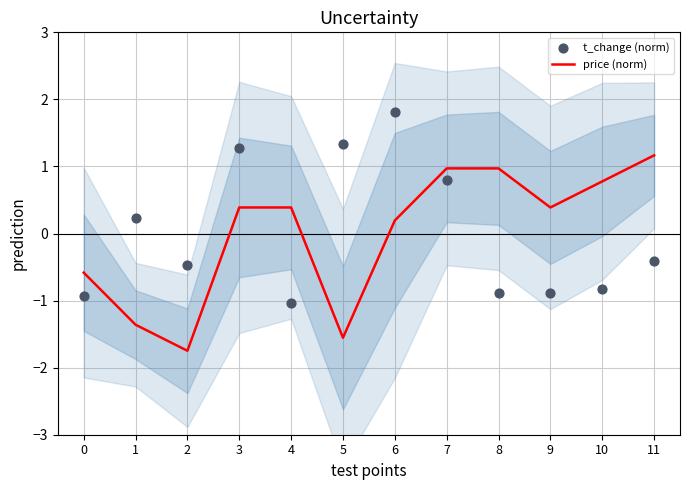

Which series reaches the minimum Y coordinate?

price (norm)